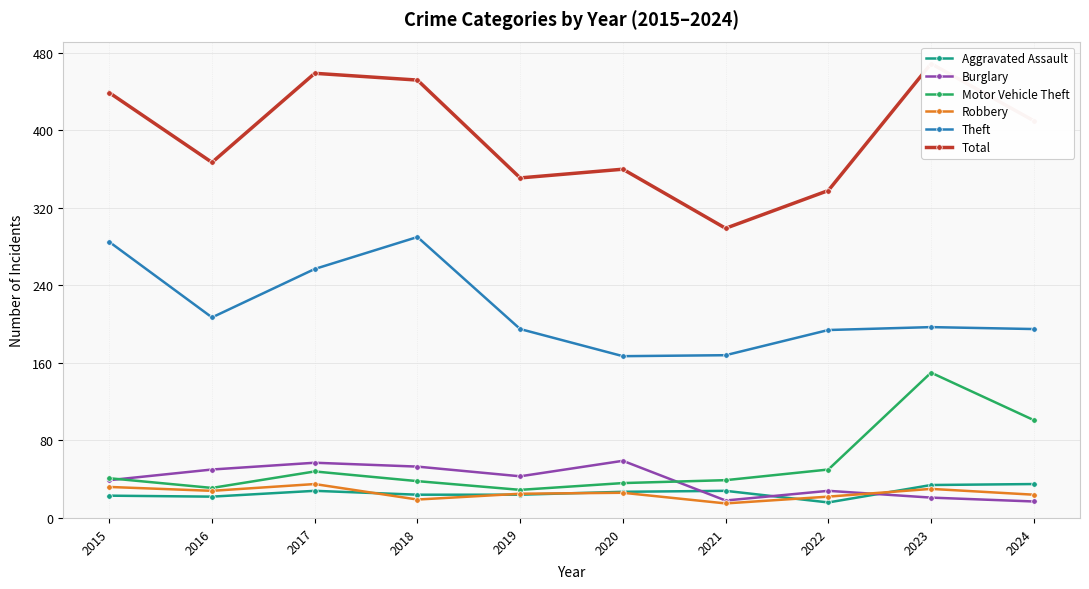

Rank the series by their maximum value, from highest to lowest.

Total, Theft, Motor Vehicle Theft, Burglary, Aggravated Assault, Robbery